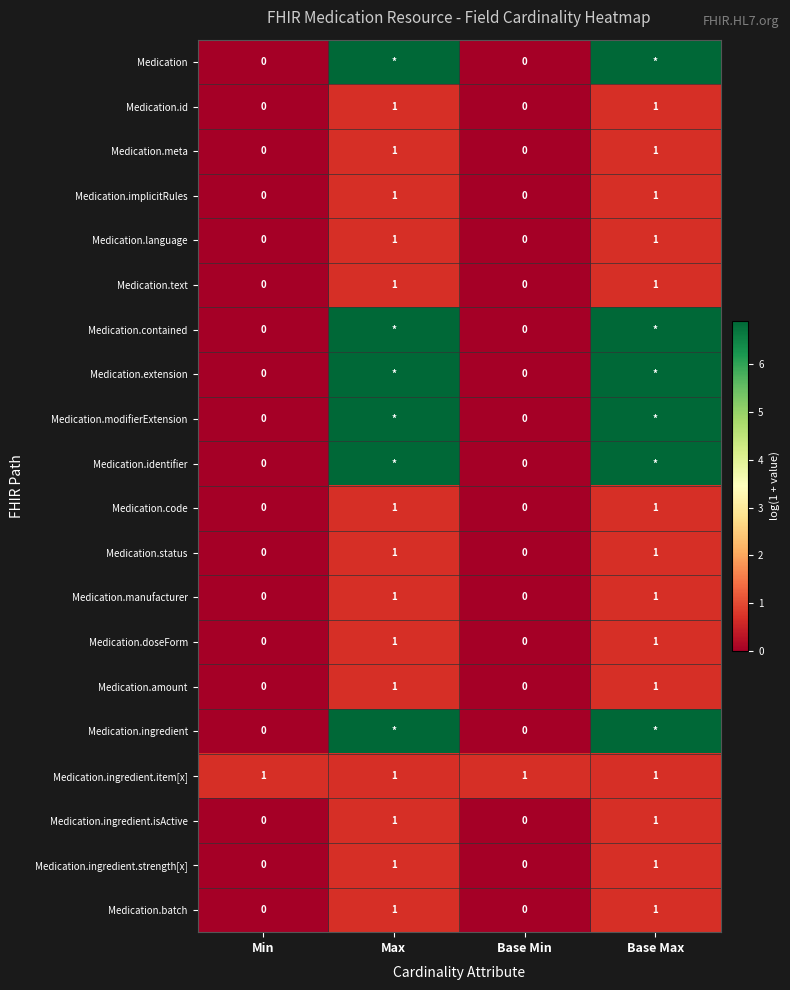

At which category does the chart reach its minimum across all series?

Min